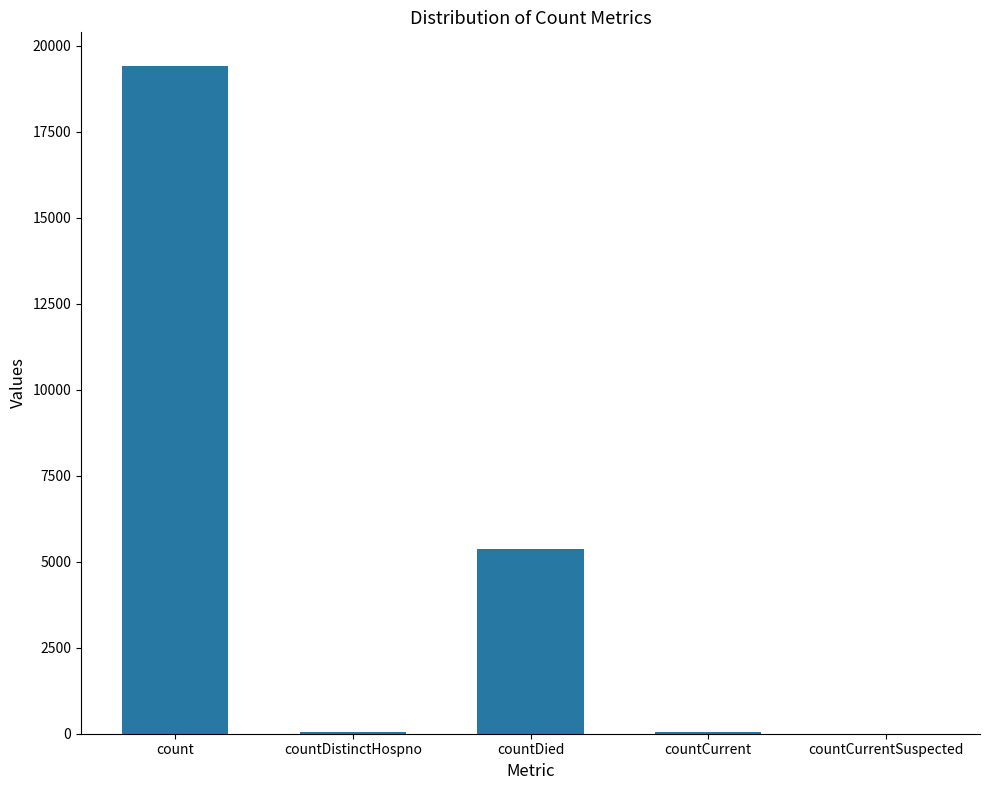

Which category has the highest value across all series?

count